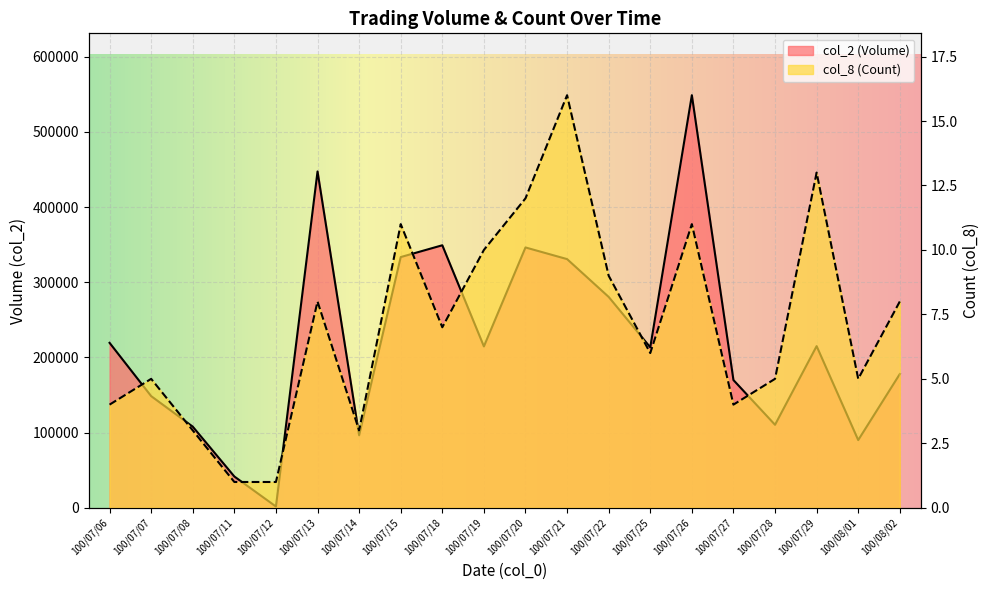

At which category does the chart reach its peak across all series?

100/07/26